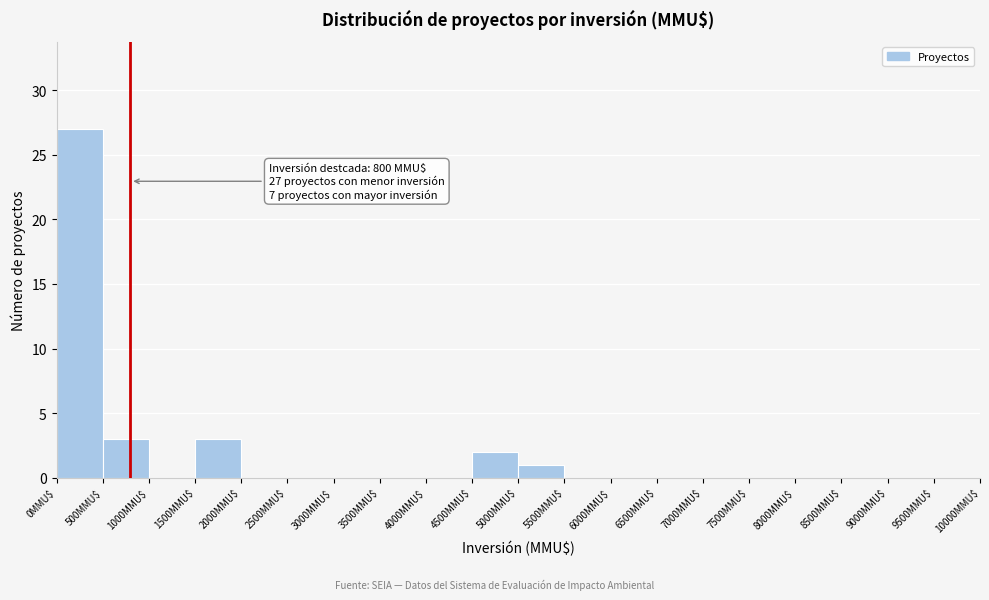

Which range on the x-axis has the tallest bar?

0 to 500